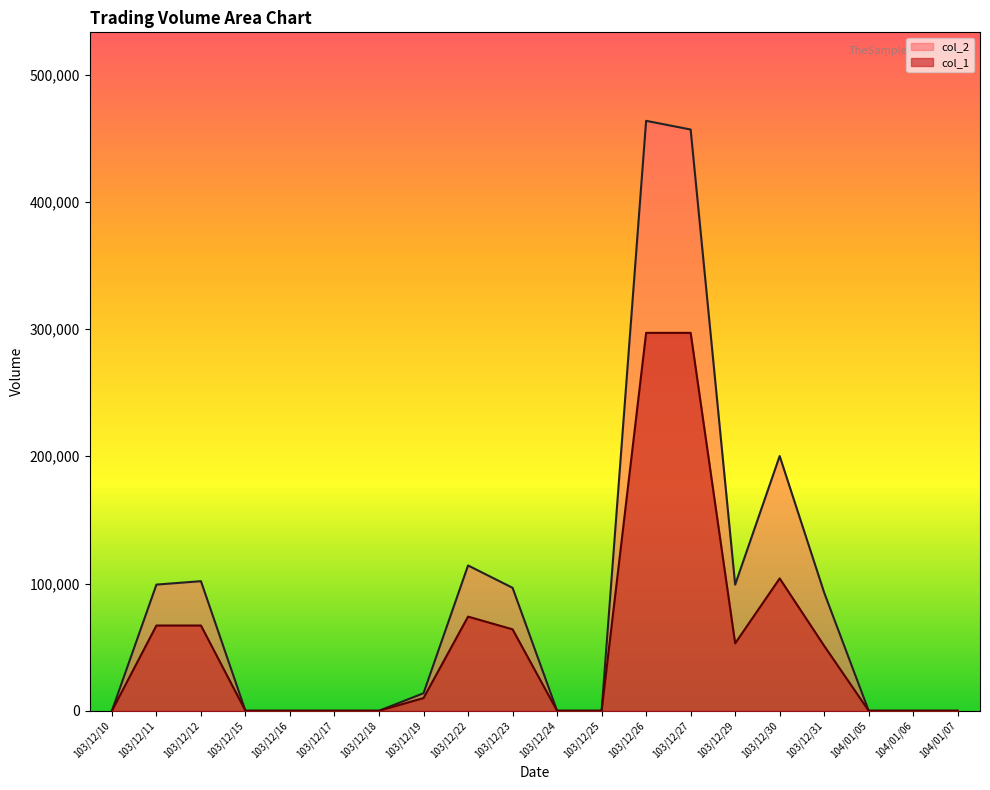

Reading left to right, list all the values displayed in this chart.

col_1: 103/12/10=0	103/12/11=67000	103/12/12=67000	103/12/15=0	103/12/16=0	103/12/17=0	103/12/18=0	103/12/19=10000	103/12/22=74000	103/12/23=64000	103/12/24=0	103/12/25=0	103/12/26=297000	103/12/27=297000	103/12/29=53000	103/12/30=104000	103/12/31=51000	104/01/05=0	104/01/06=0	104/01/07=0
col_2: 103/12/10=0	103/12/11=99160	103/12/12=101840	103/12/15=0	103/12/16=0	103/12/17=0	103/12/18=0	103/12/19=13800	103/12/22=114200	103/12/23=96640	103/12/24=0	103/12/25=0	103/12/26=463630	103/12/27=456800	103/12/29=99110	103/12/30=200190	103/12/31=92820	104/01/05=0	104/01/06=0	104/01/07=0